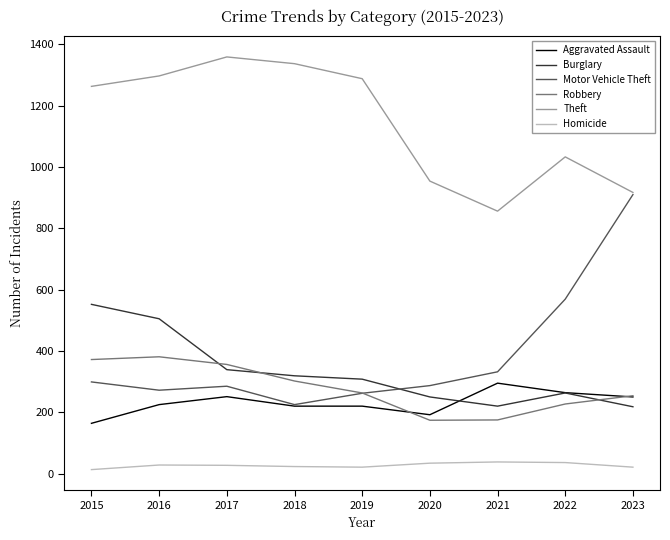

At which category does Theft reach its first local valley?

2021